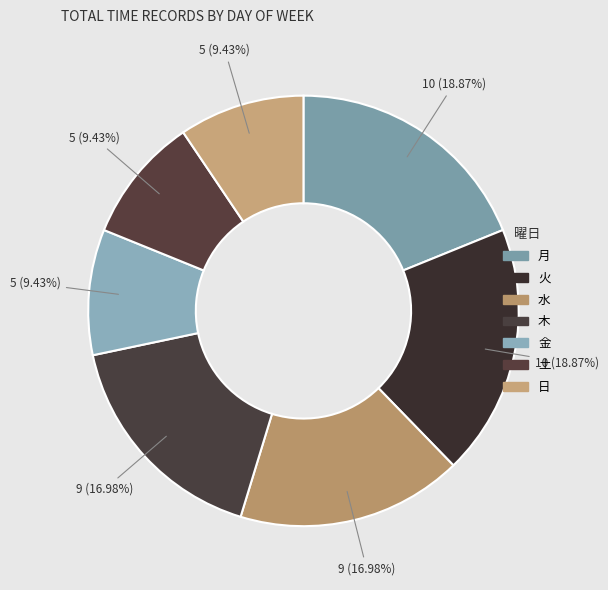

Is the sum of 金 and 水 greater than half?

No